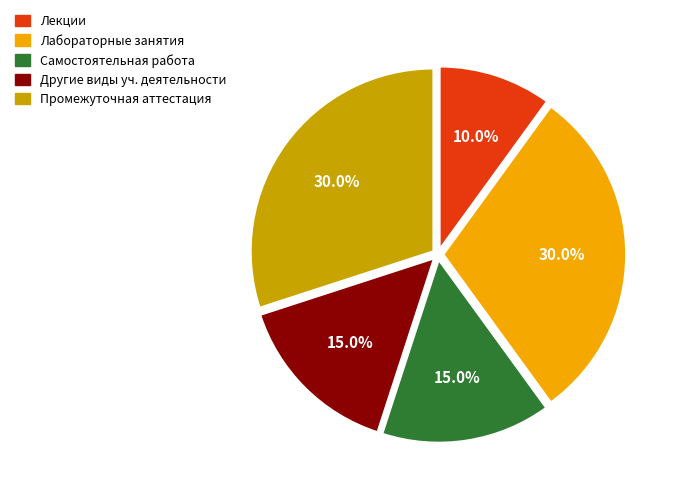

To the nearest percent, what is the average slice percentage?

20%